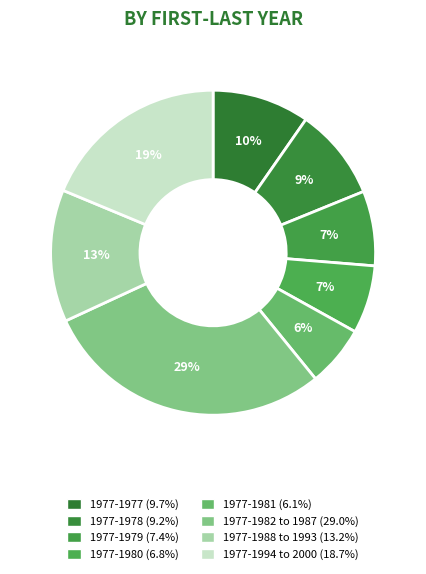

Is there a majority slice in this chart?

No